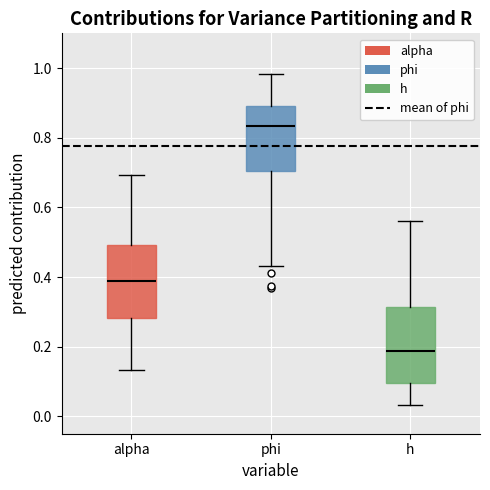

Which box has the highest median line?

phi